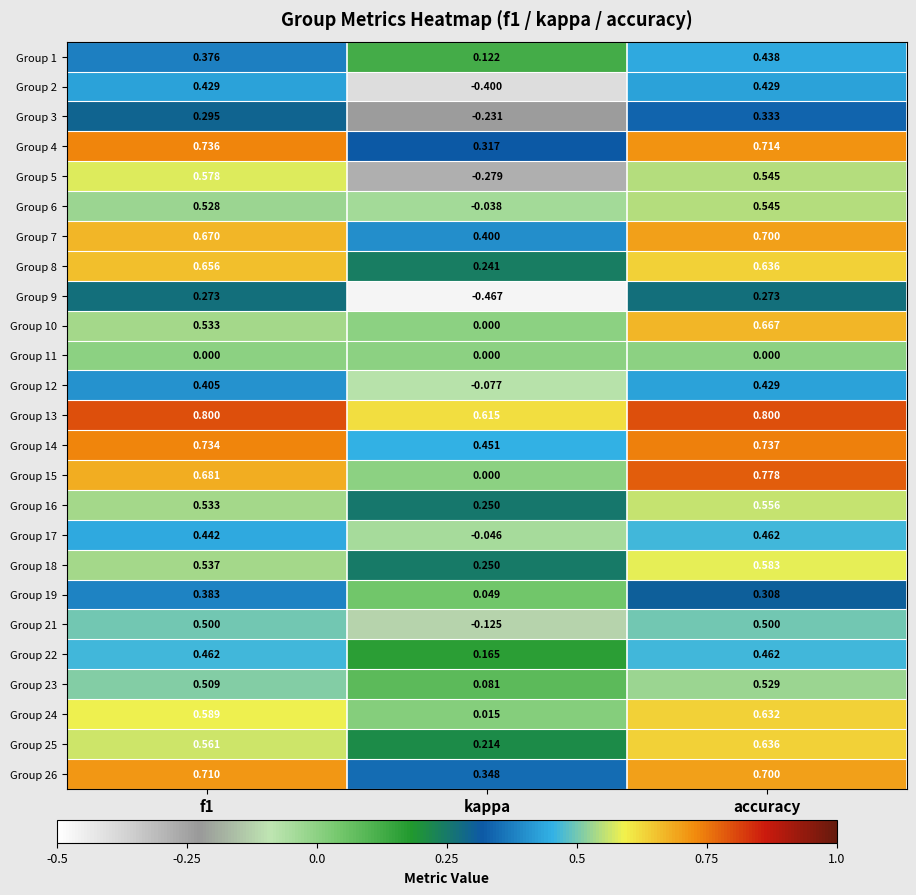

Is the value of Group 22 at f1 greater than the value of Group 6 at f1?

No